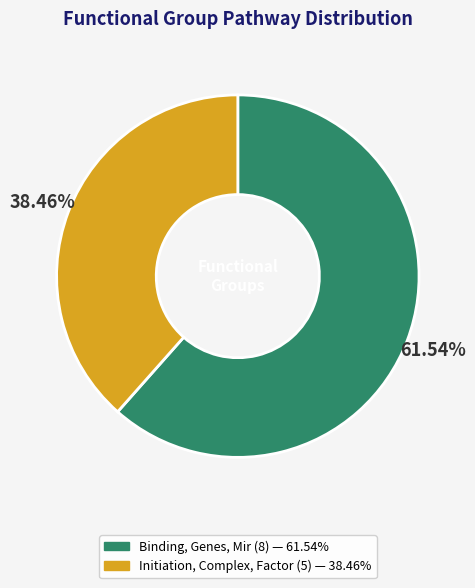

What is the largest slice in the pie chart?

Binding, Genes, Mir